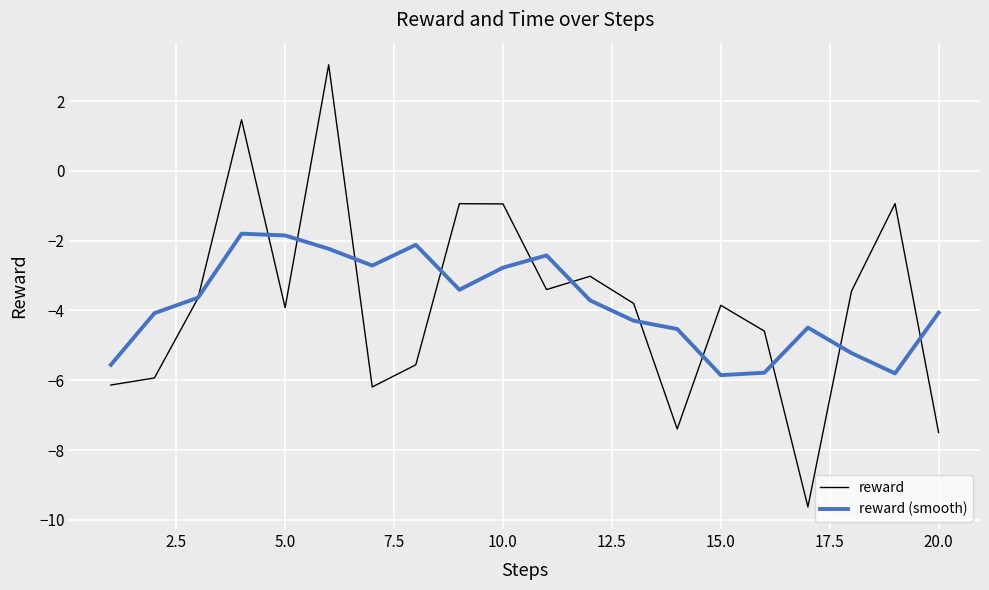

Which series ends up on top after the final intersection of reward (smooth) and reward?

reward (smooth)